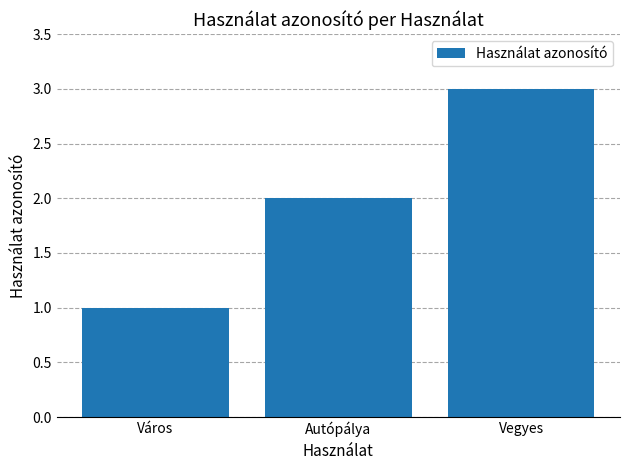

At which category does the chart reach its peak across all series?

Vegyes